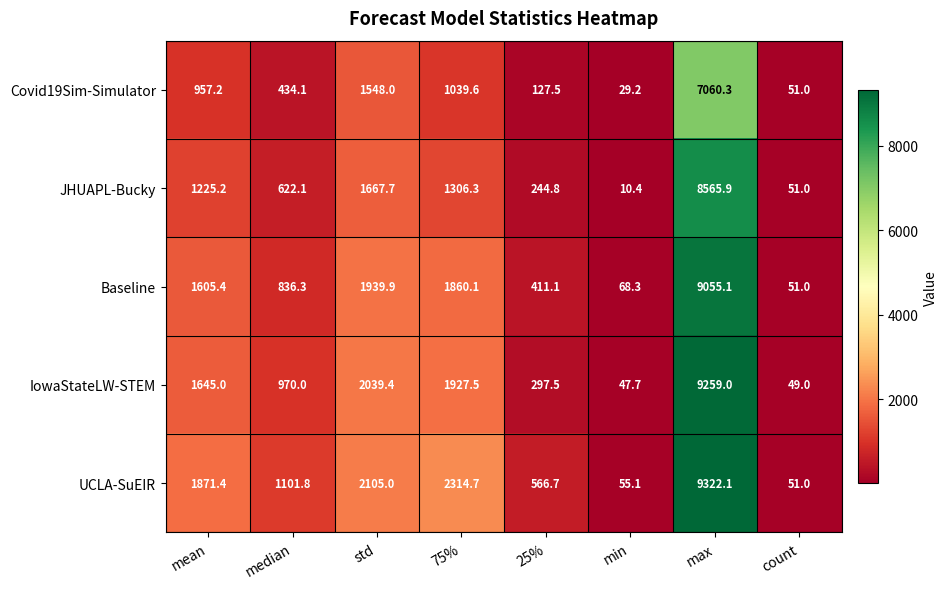

Is it true that Covid19Sim-Simulator equals 3295.1 at max?

False